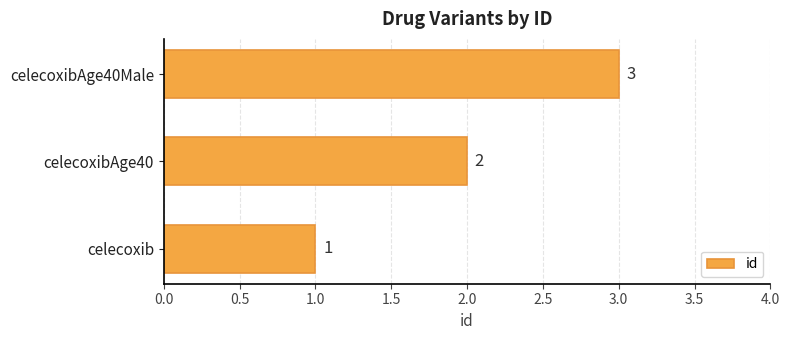

At which label is the value closest to 2?

celecoxibAge40